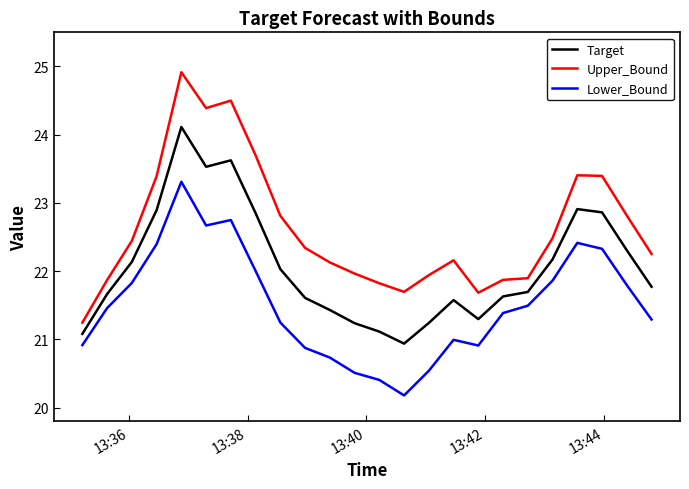

Which series has the largest total across all categories?

Upper_Bound